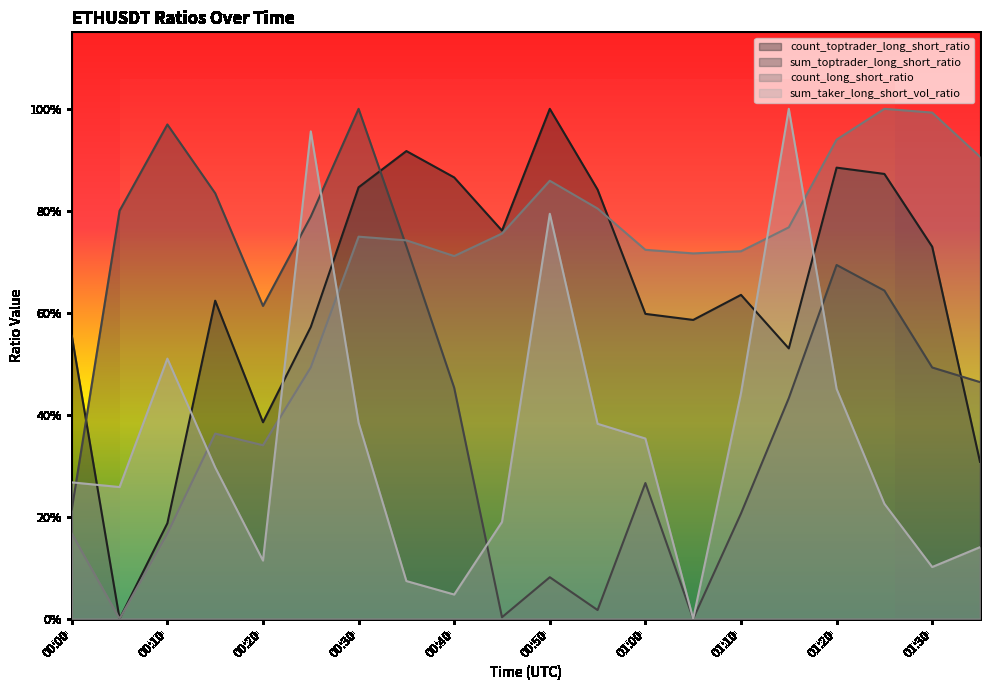

Reading left to right, transcribe all the data shown in this chart.

count_toptrader_long_short_ratio: 0.6	0.0	0.2	0.6	0.4	0.6	0.8	0.9	0.9	0.8	1.0	0.8	0.6	0.6	0.6	0.5	0.9	0.9	0.7	0.3
sum_toptrader_long_short_ratio: 0.2	0.8	1.0	0.8	0.6	0.8	1.0	0.7	0.5	0.0	0.1	0.0	0.3	0.0	0.2	0.4	0.7	0.6	0.5	0.5
count_long_short_ratio: 0.2	0.0	0.2	0.4	0.3	0.5	0.7	0.7	0.7	0.8	0.9	0.8	0.7	0.7	0.7	0.8	0.9	1.0	1.0	0.9
sum_taker_long_short_vol_ratio: 0.3	0.3	0.5	0.3	0.1	1.0	0.4	0.1	0.0	0.2	0.8	0.4	0.4	0.0	0.4	1.0	0.5	0.2	0.1	0.1